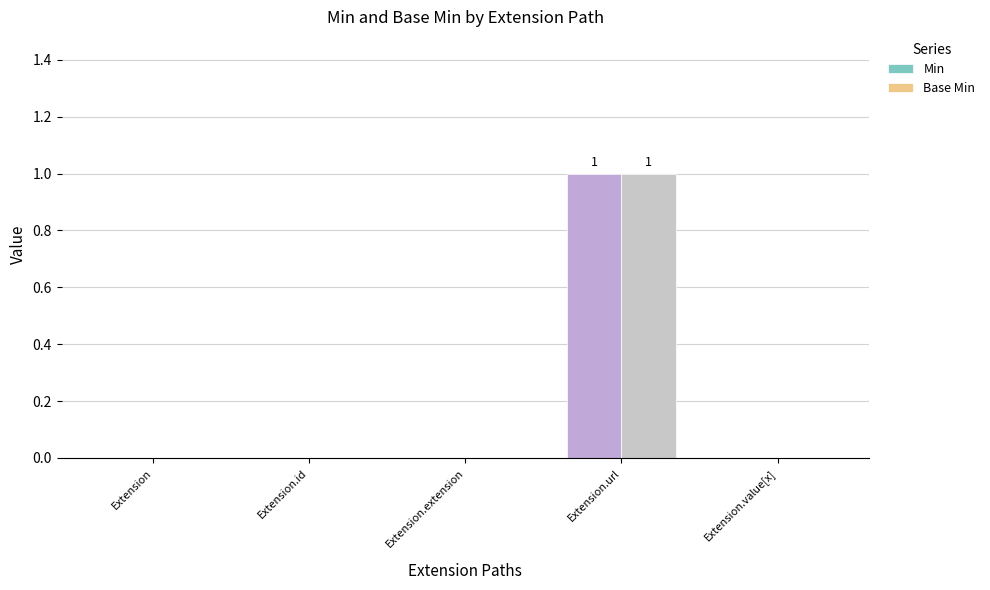

Is it true that Min equals 0 at Extension.value[x]?

True